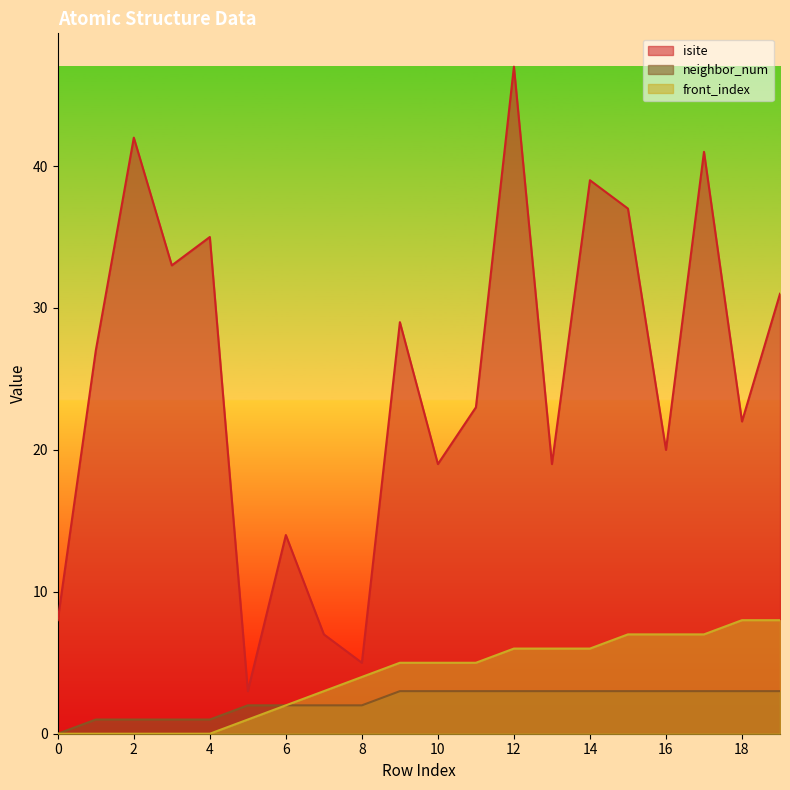

What is the difference between the isite values at 19 and 12?

16